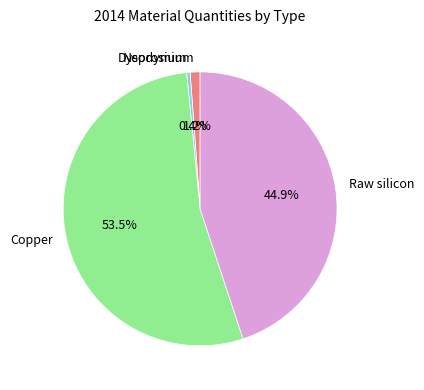

Rank the categories by value from highest to lowest.

Copper, Raw silicon, Neodymium, Dysprosium